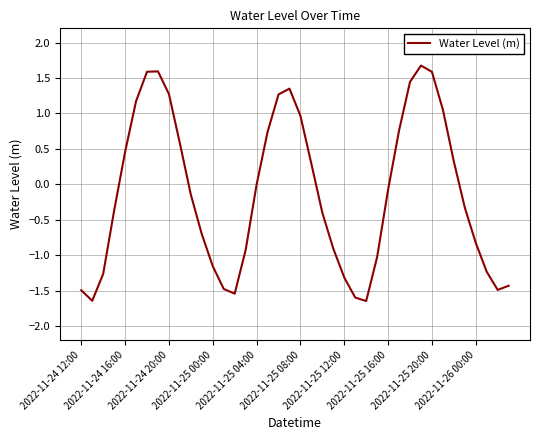

What is the difference between the maximum and minimum values?

3.3